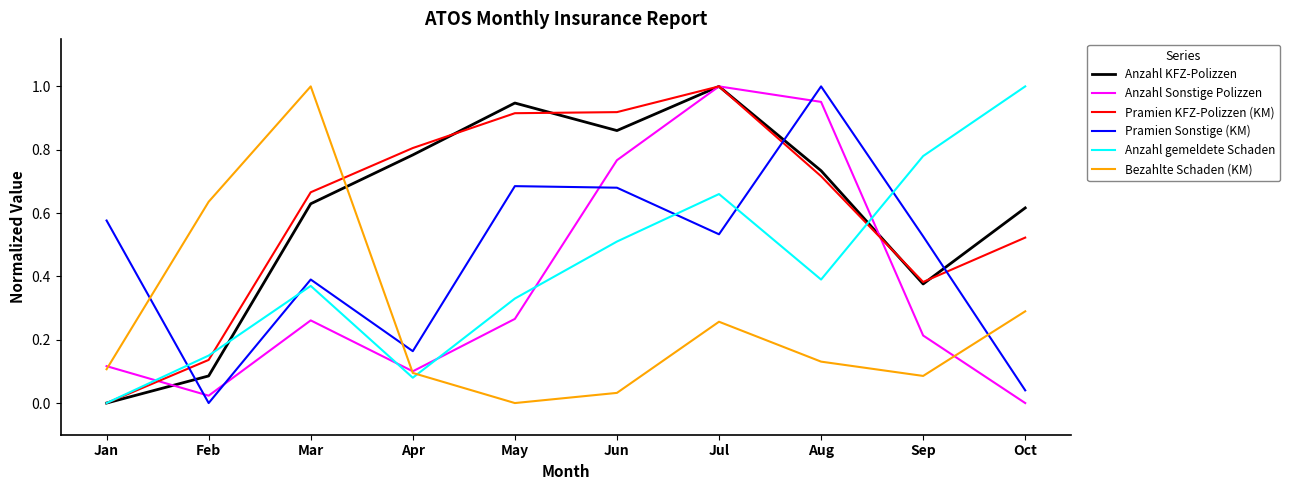

How many interior local valleys does the Anzahl KFZ-Polizzen series have?

2